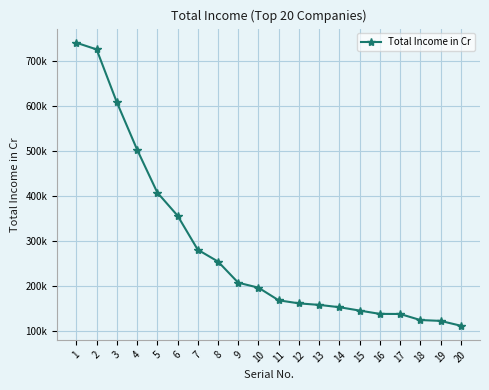

What is the difference between the maximum and minimum values?

628208